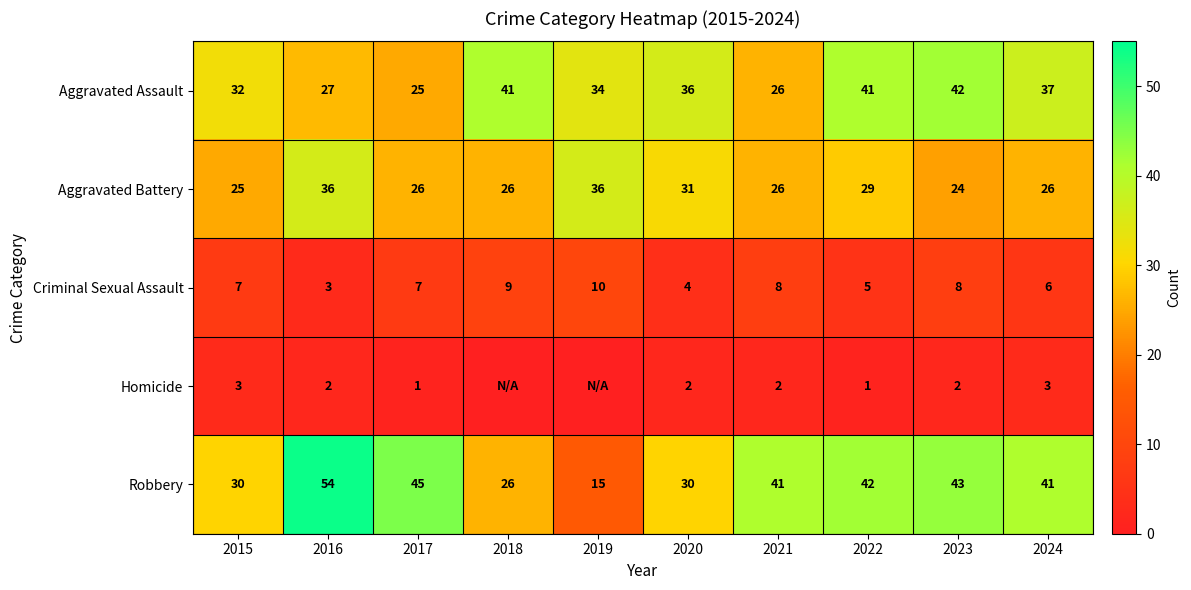

At 2017, list the series in order from smallest to largest.

Homicide, Criminal Sexual Assault, Aggravated Assault, Aggravated Battery, Robbery